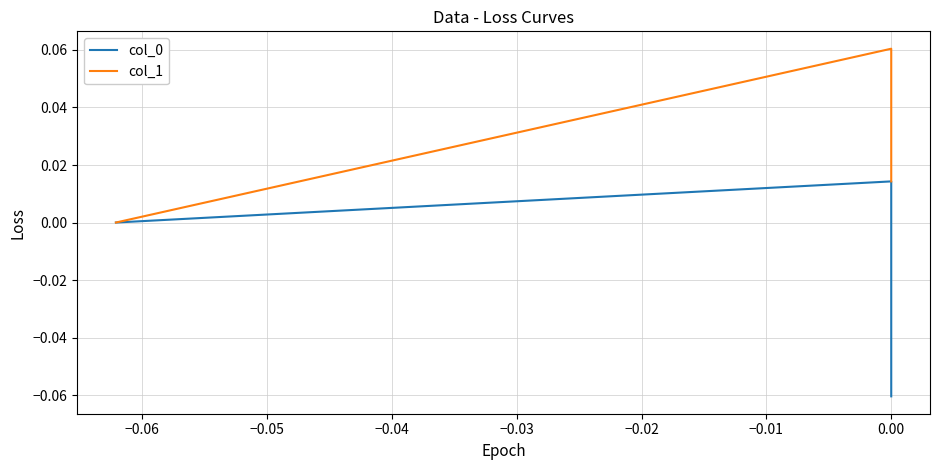

Which series has the largest total across all categories?

col_1